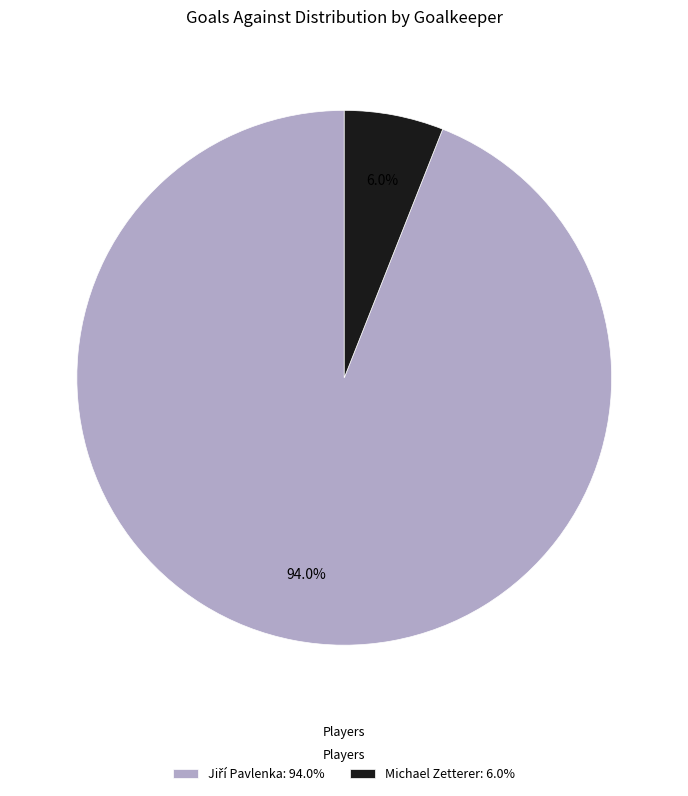

Which category has the smallest portion of the pie?

Michael Zetterer